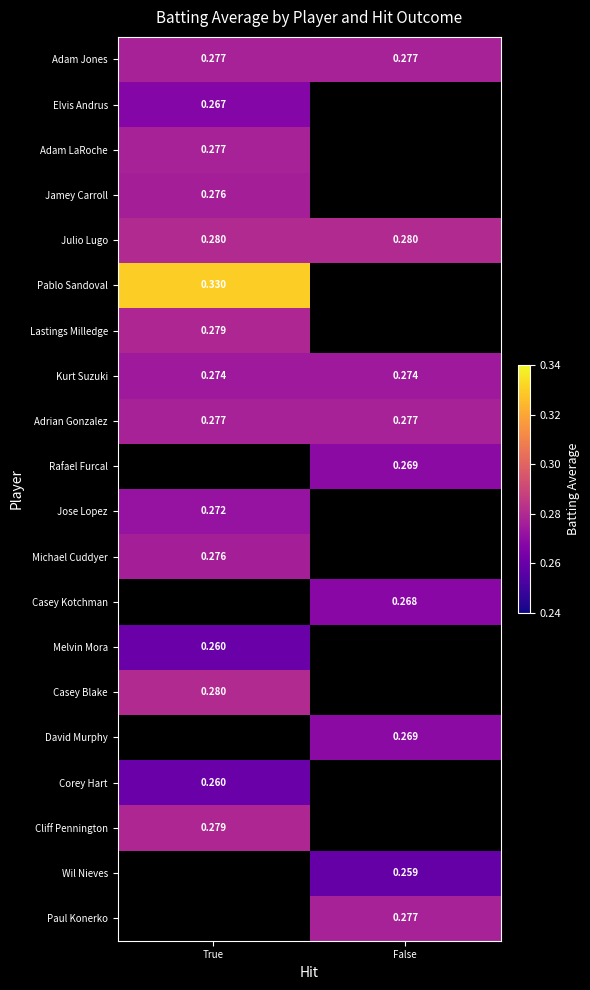

Is the value of Wil Nieves at False greater than the value of Casey Blake at True?

No